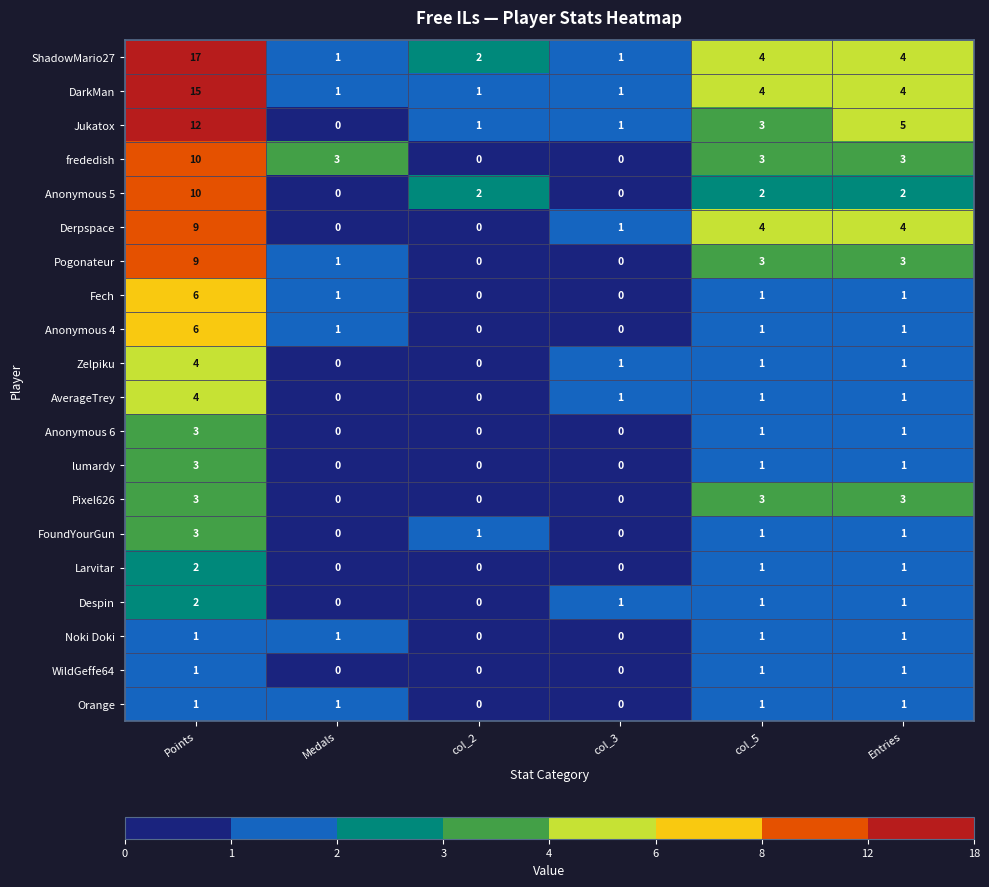

At which category is the sum across all series the highest?

Points